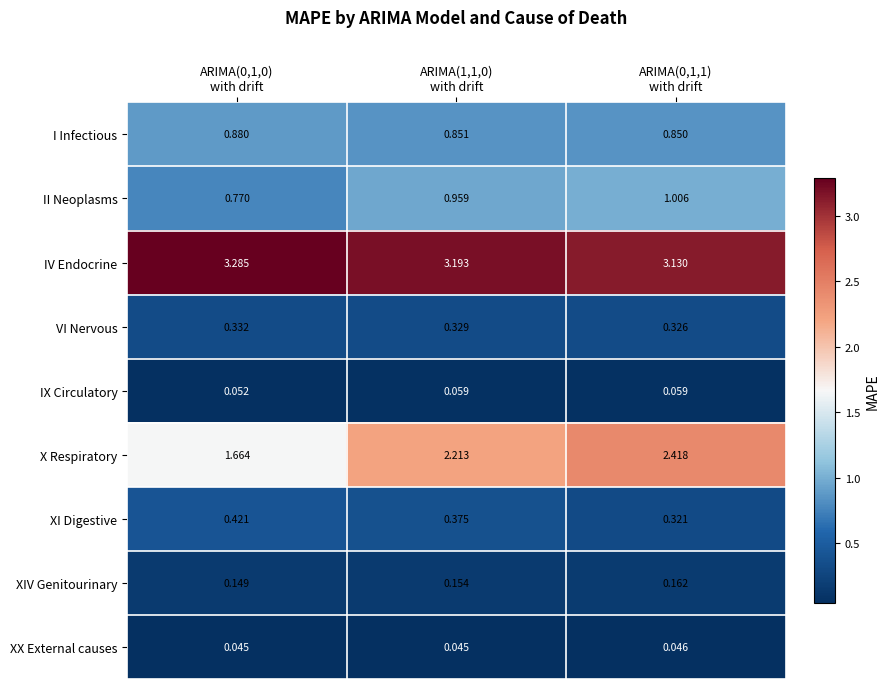

Which series has the widest spread of values?

X Respiratory